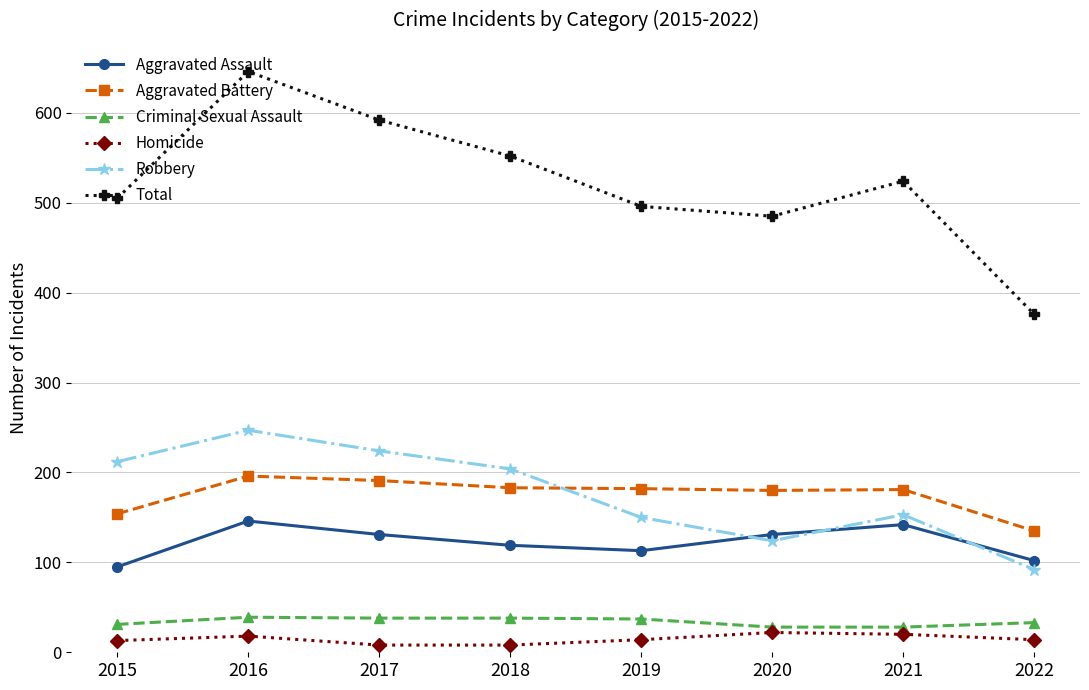

Which series changed the most between 2015 and 2018?

Total